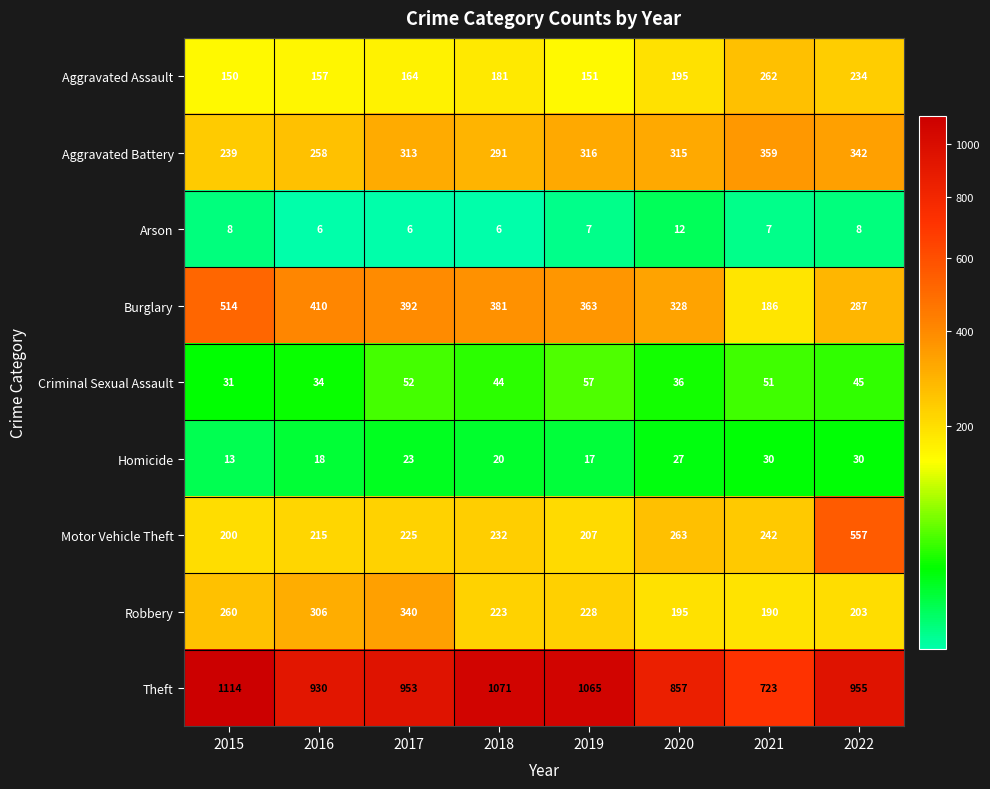

True or false: Theft has a value of 953 at 2017.

True